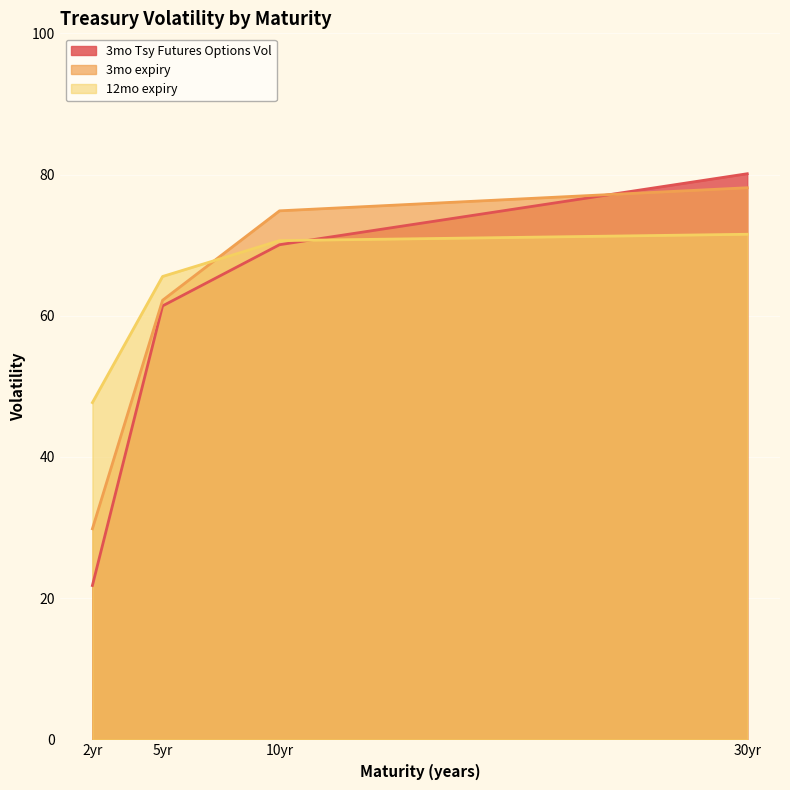

List the series in order of their overall mean, highest first.

12mo expiry, 3mo expiry, 3mo Tsy Futures Options Vol